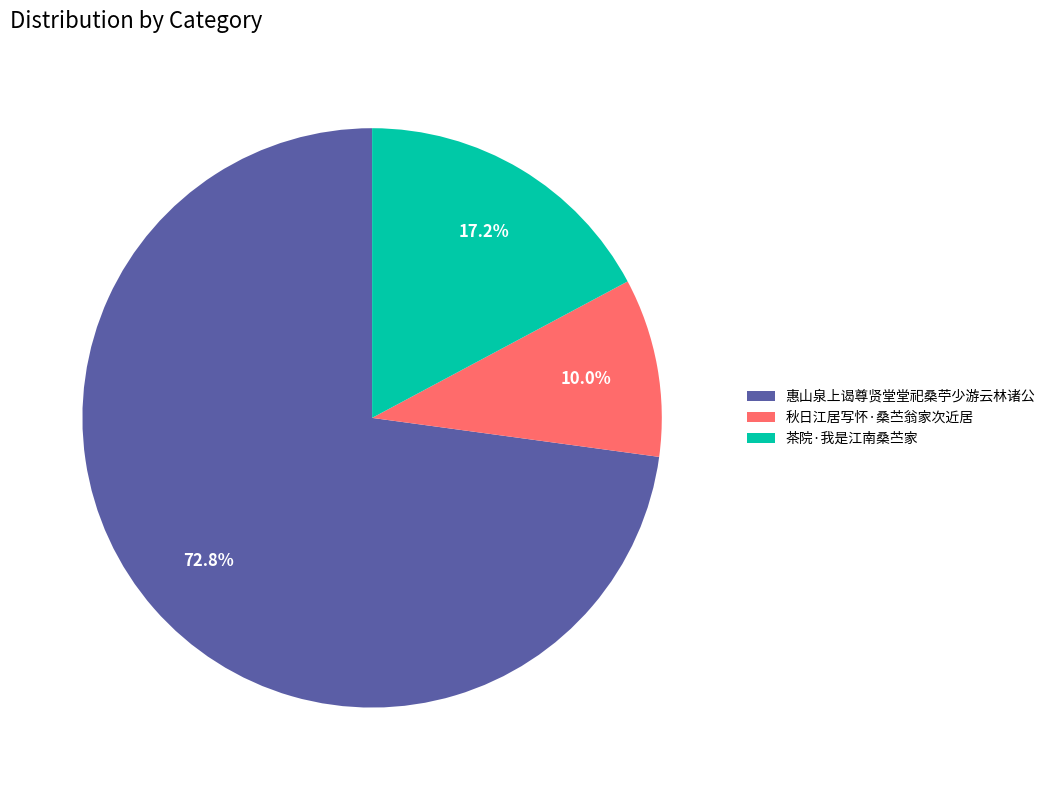

What portion of the pie excludes 茶院·我是江南桑苎家?

82.8%